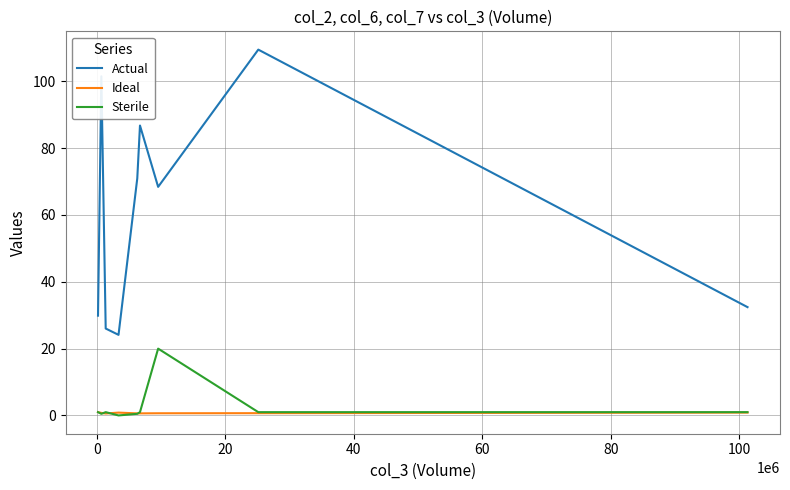

True or false: Sterile and Actual intersect in this chart.

False